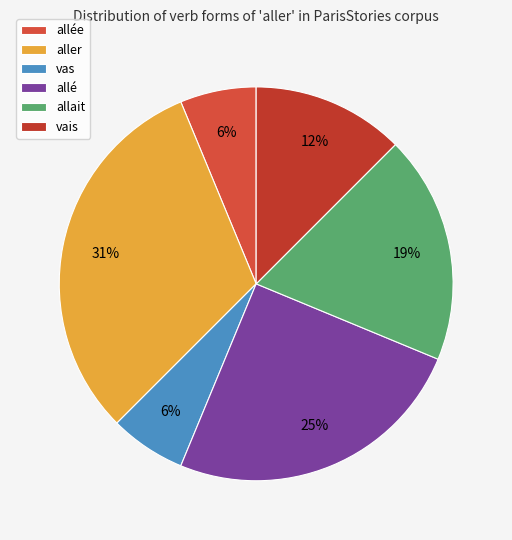

Which slice is the largest?

aller